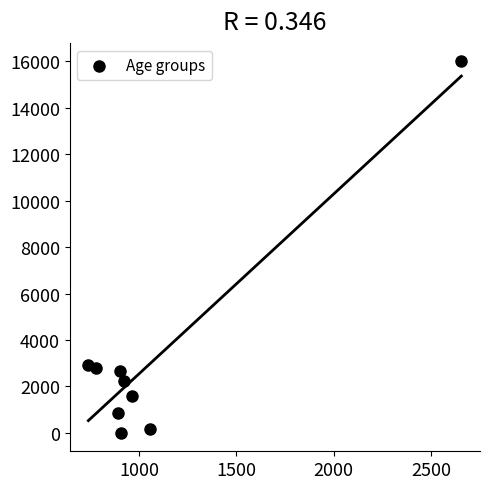

What is the range of X values (max minus min)?

1919